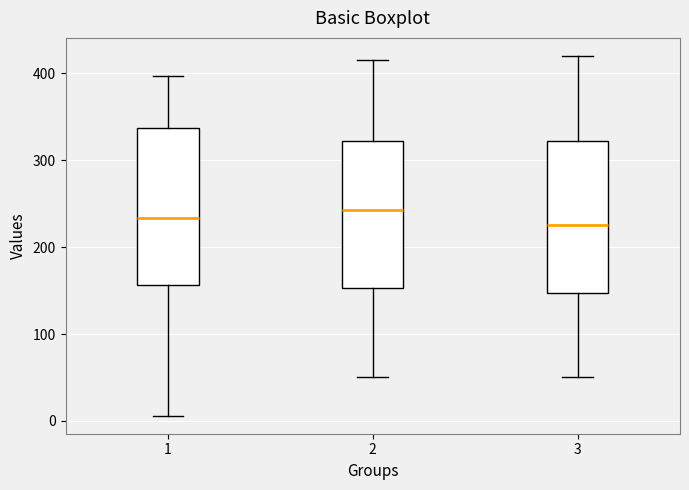

Reading left to right, read every box against the y-axis: the position of its median line, the range the box covers, and the ends of its whiskers. The values are not printed on the chart, so give them approximately, as read against the axis.

1: median 230, box 160 to 340, whiskers 10 to 400
2: median 240, box 150 to 320, whiskers 50 to 420
3: median 230, box 150 to 320, whiskers 50 to 420